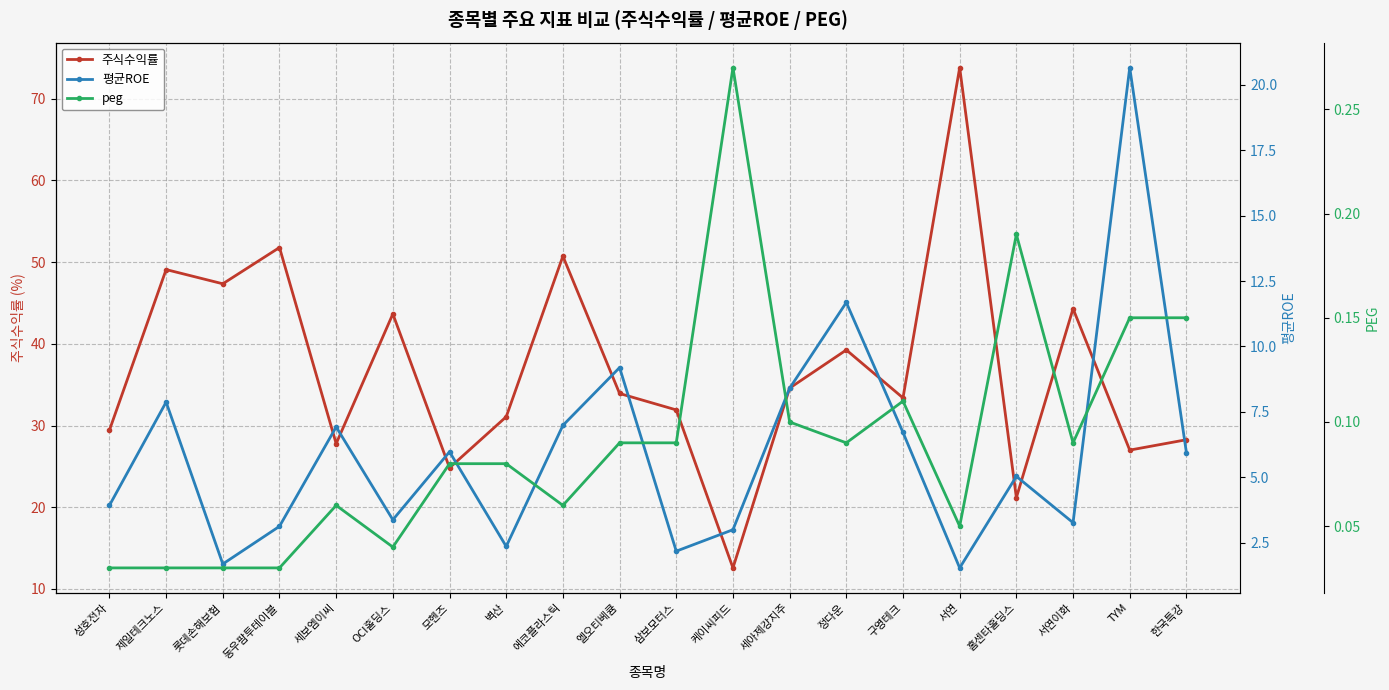

How many categories are shown in the chart?

20